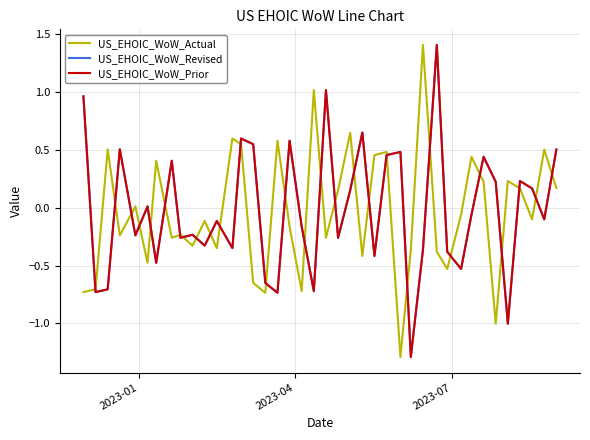

Which series has the largest total across all categories?

US_EHOIC_WoW_Revised